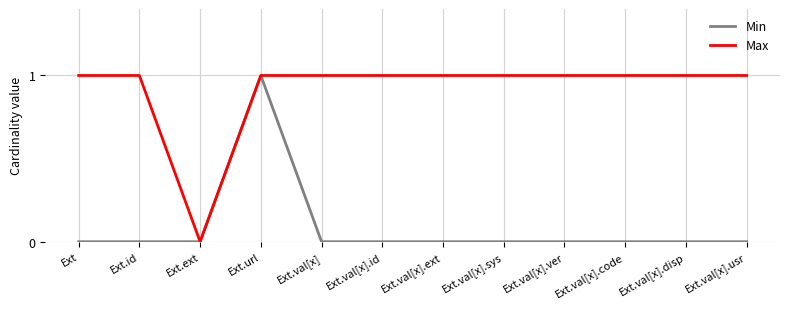

The value of Min at Ext.val[x].usr is 0. True or false?

True